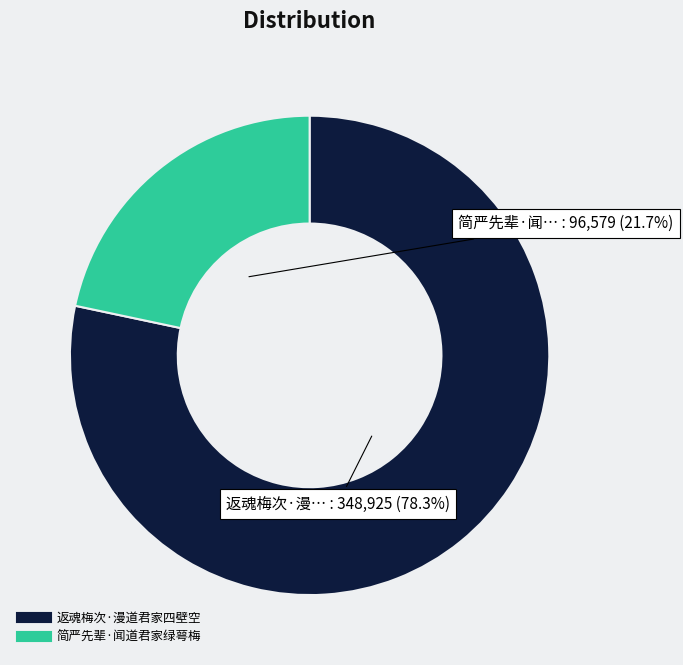

Between 简严先辈·闻道君家绿萼梅 and 返魂梅次·漫道君家四壁空, which is larger?

返魂梅次·漫道君家四壁空